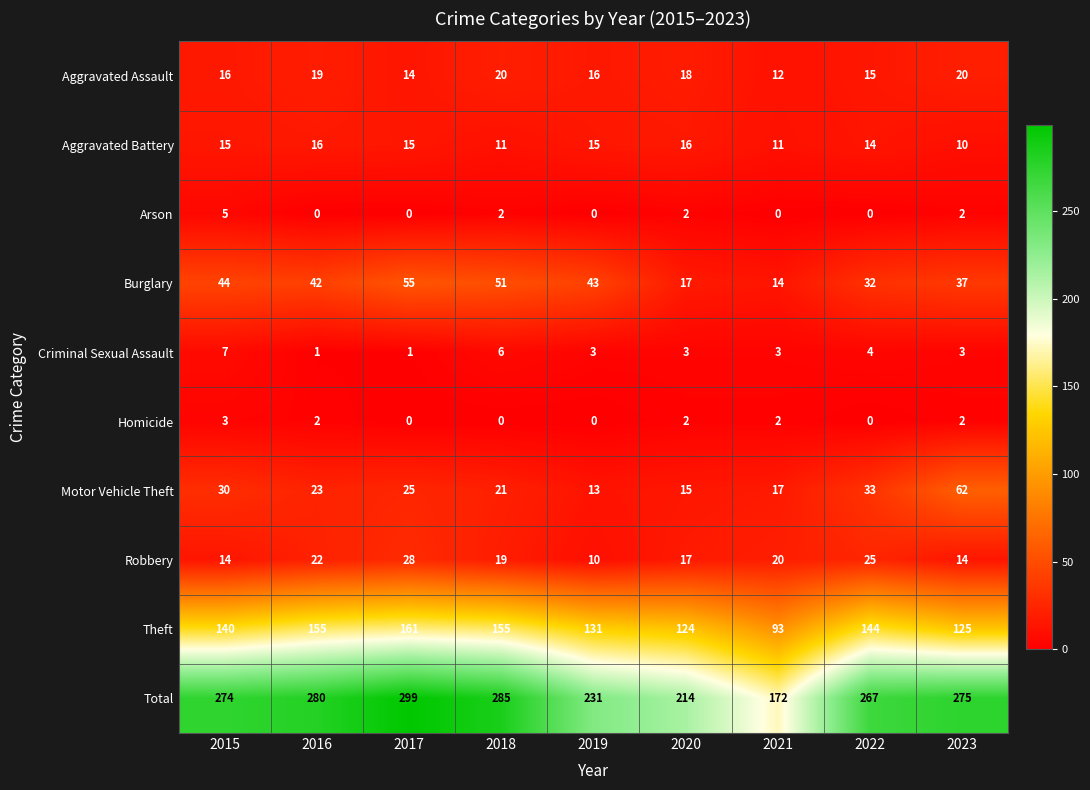

Between 2018 and 2021, which series saw the biggest shift?

Total